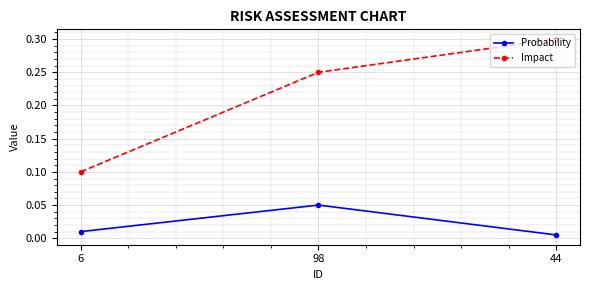

At which label does Probability reach its peak?

98